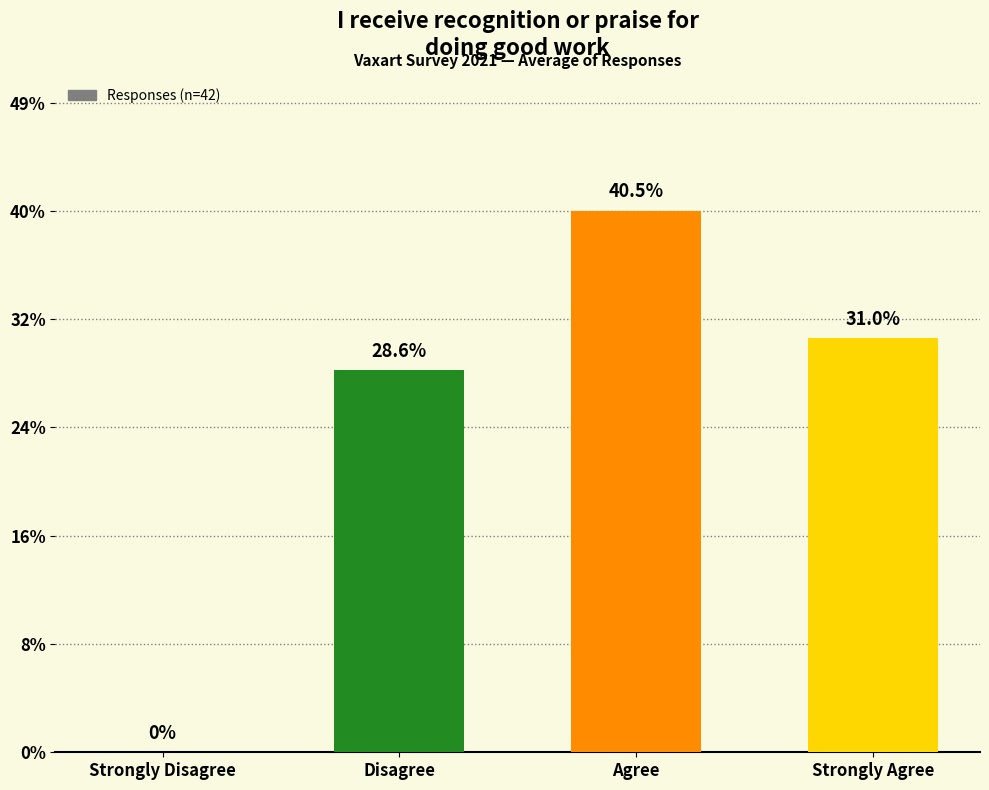

Does the chart contain stacked bars?

No